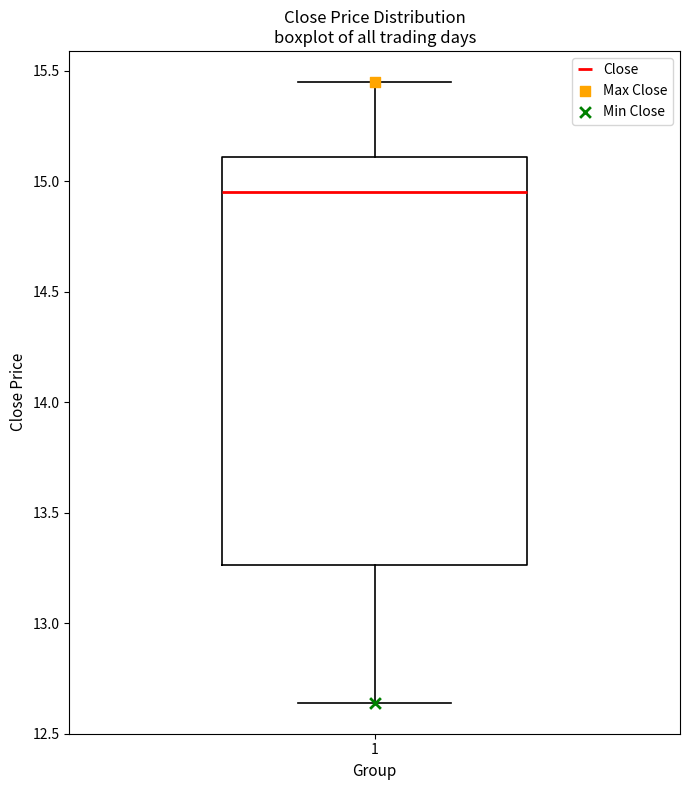

Transcribe this box plot: give where the median line is, the range the box spans, and where the two whiskers end, as read against the y-axis. The values are not printed on the chart, so give them approximately, as read against the axis.

median 14.95, box 13.25 to 15.10, whiskers 12.65 to 15.45